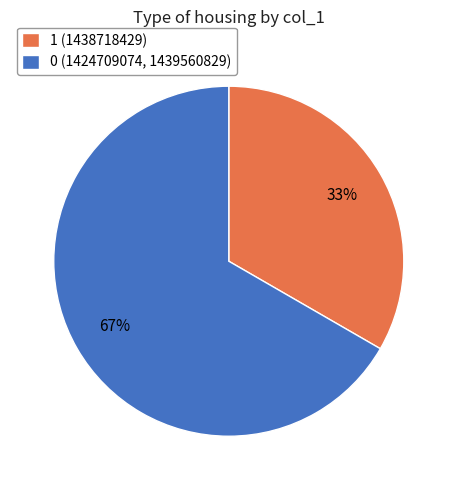

Rank the categories by value from highest to lowest.

0 (1424709074, 1439560829), 1 (1438718429)